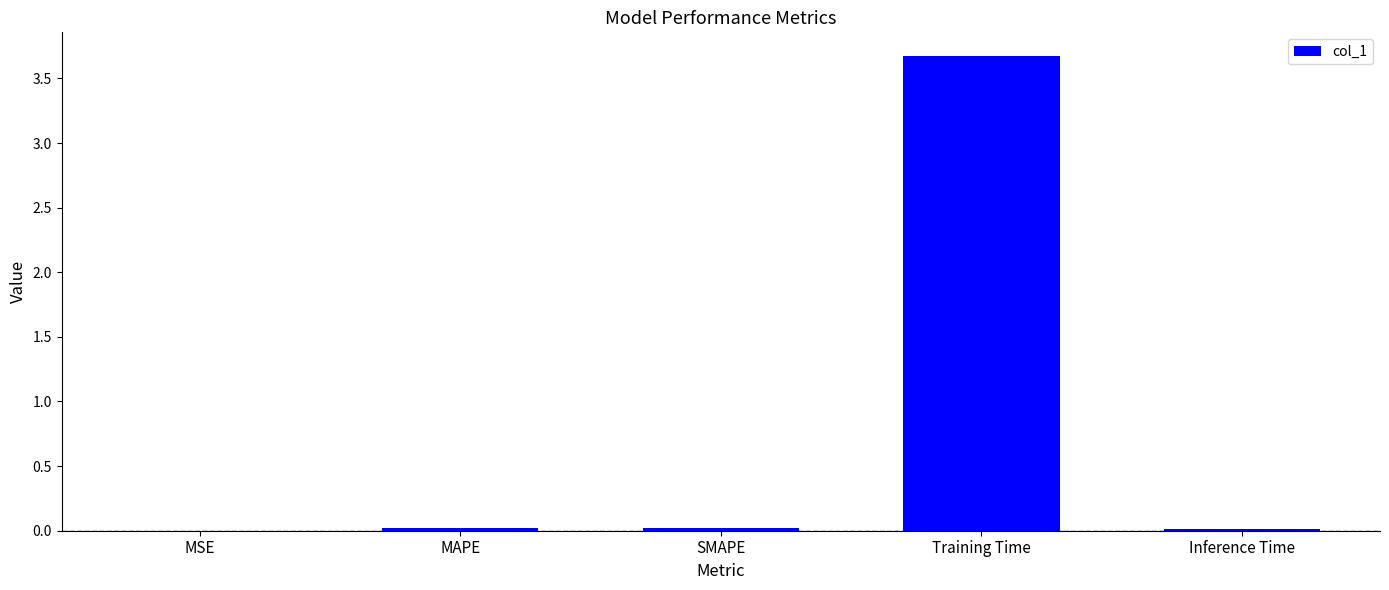

Which has a higher value, Training Time or MSE?

Training Time